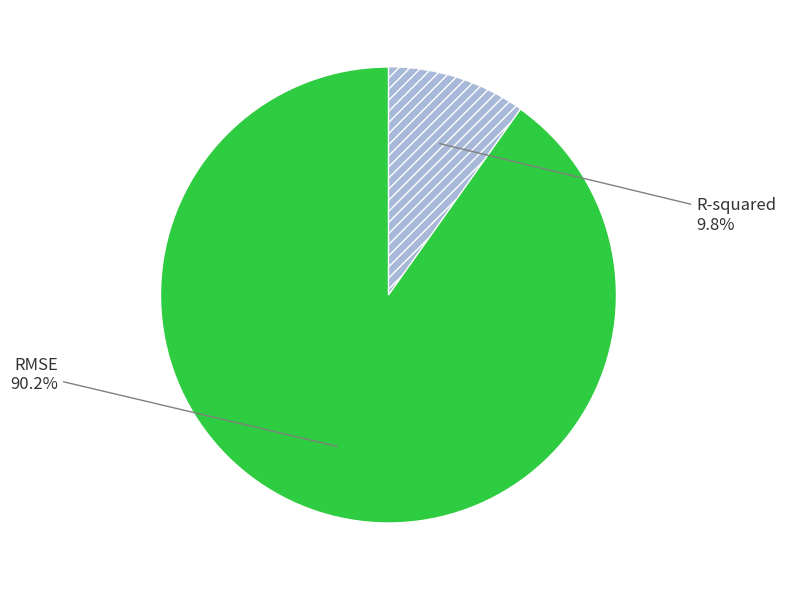

To the nearest percent, what portion does R-squared represent?

10%